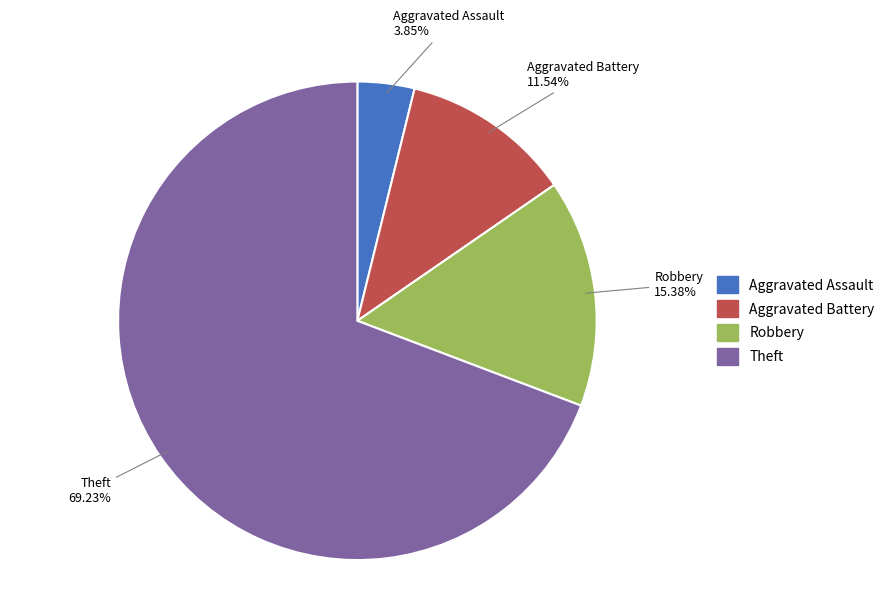

Approximately how many times larger is the value at Robbery compared to Aggravated Assault?

4.0